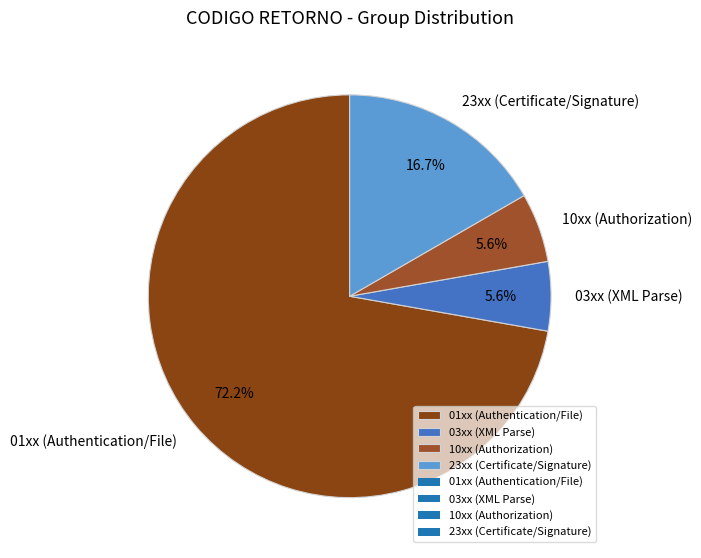

Count the number of slices in the pie.

4